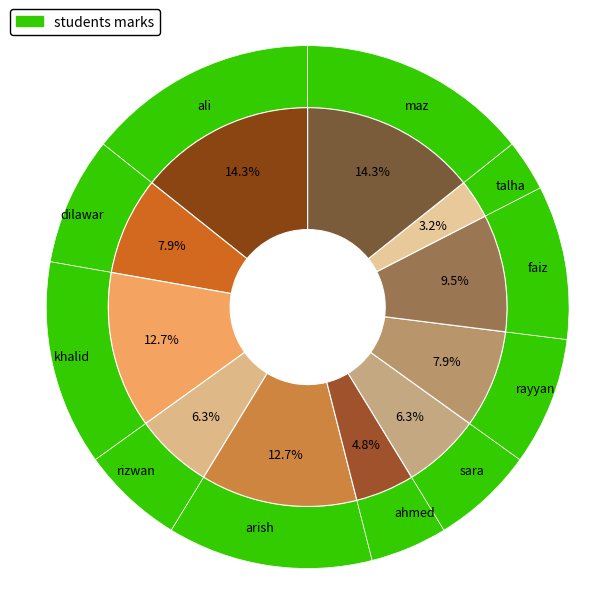

Is it true that maz is 20% of the pie?

False